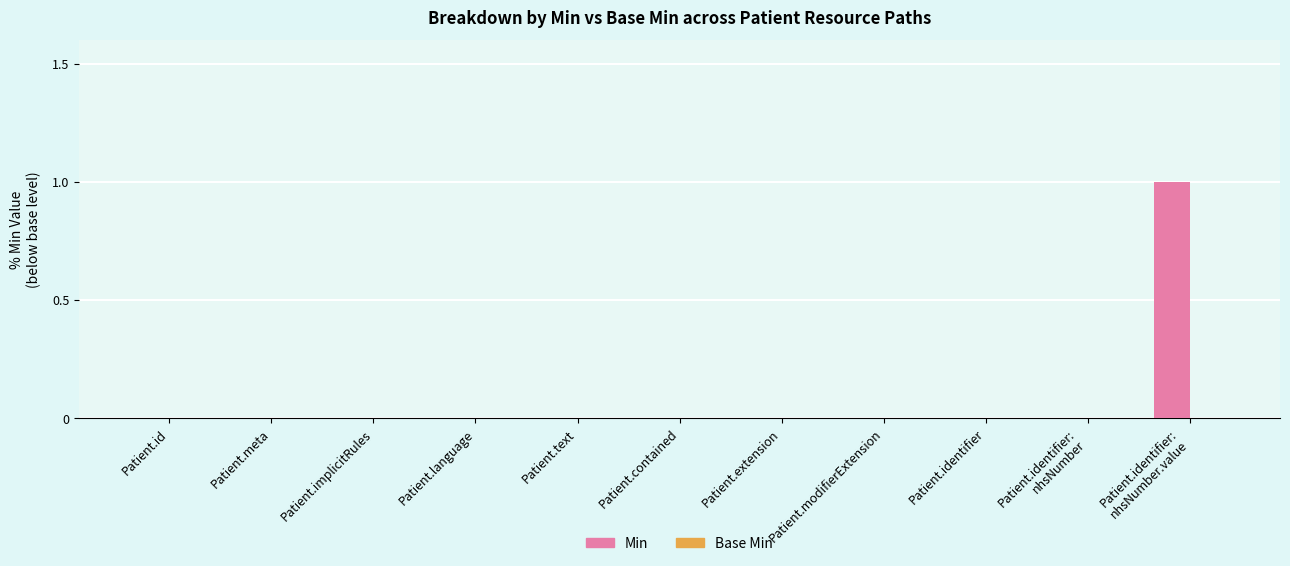

The chart shows a value of -1 at Patient.extension. True or false?

False